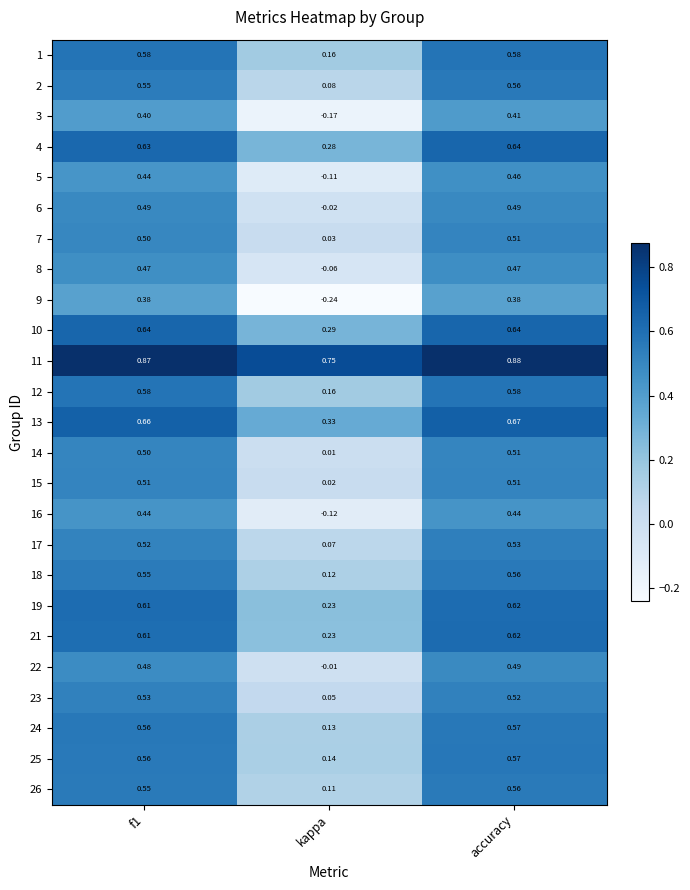

At which category does the chart reach its minimum across all series?

kappa